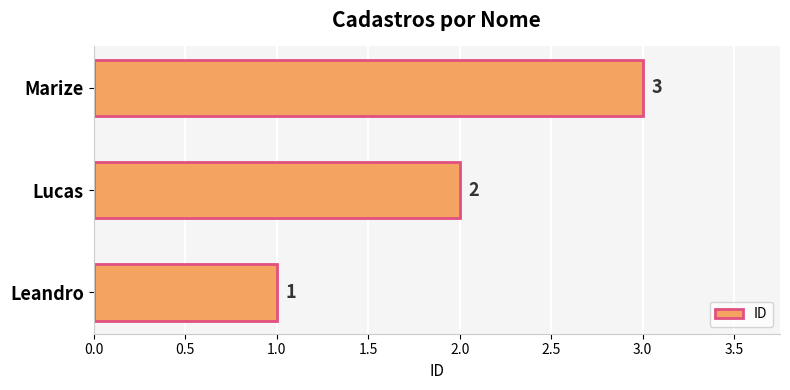

Count the number of categories in the chart.

3